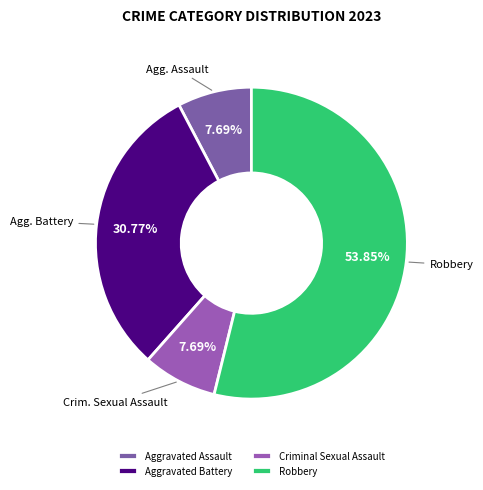

What is the largest slice in the pie chart?

Robbery